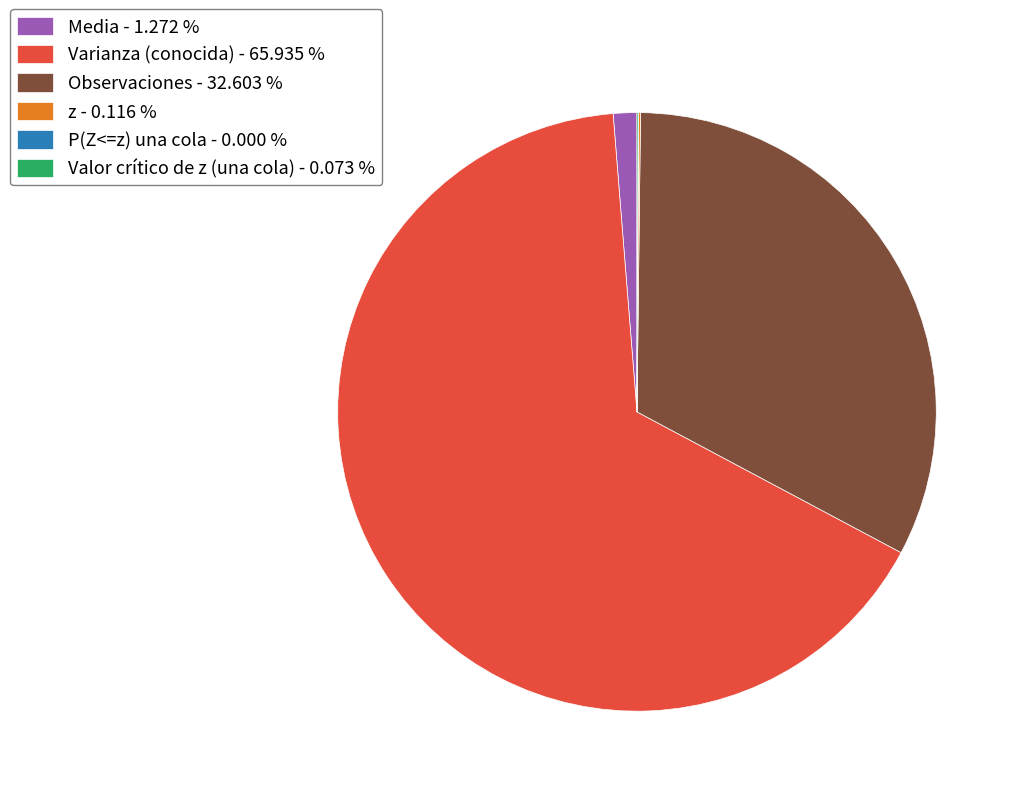

Combined, do Observaciones - 32.603 % and Media - 1.272 % account for over 50%?

No